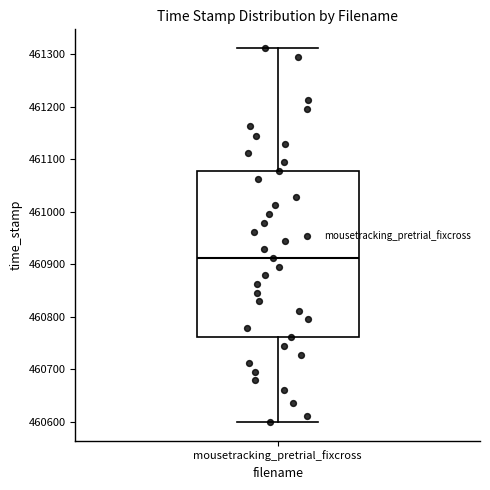

Where does the median line of the box for mousetracking_pretrial_fixcross sit on the y-axis? The values are not printed on the chart, so give them approximately, as read against the axis.

460910